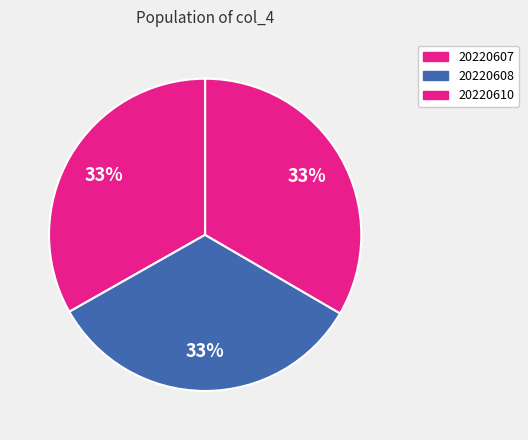

How many slices are in this pie chart?

3